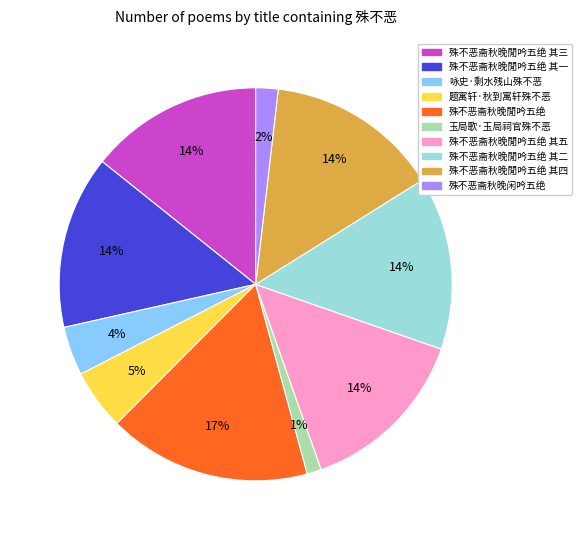

How many slices are in this pie chart?

10